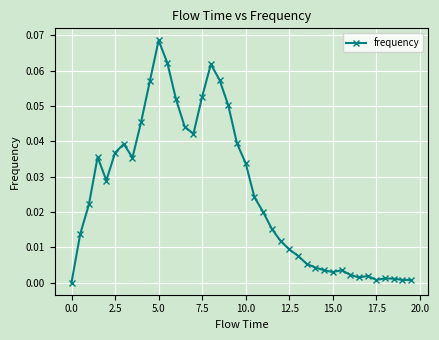

What is the sum of all values?

1.0